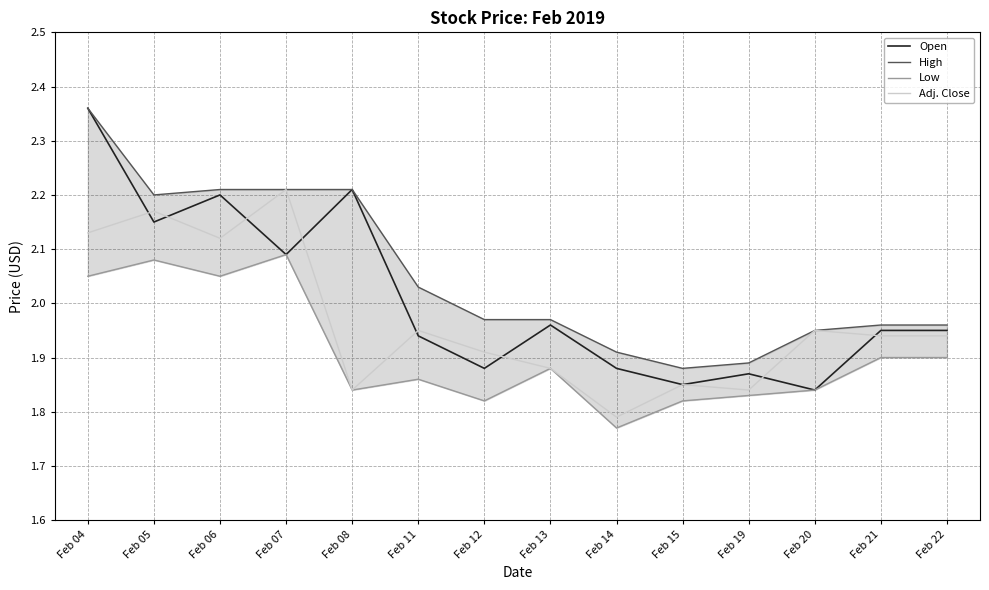

True or false: Open and Adj. Close intersect in this chart.

True